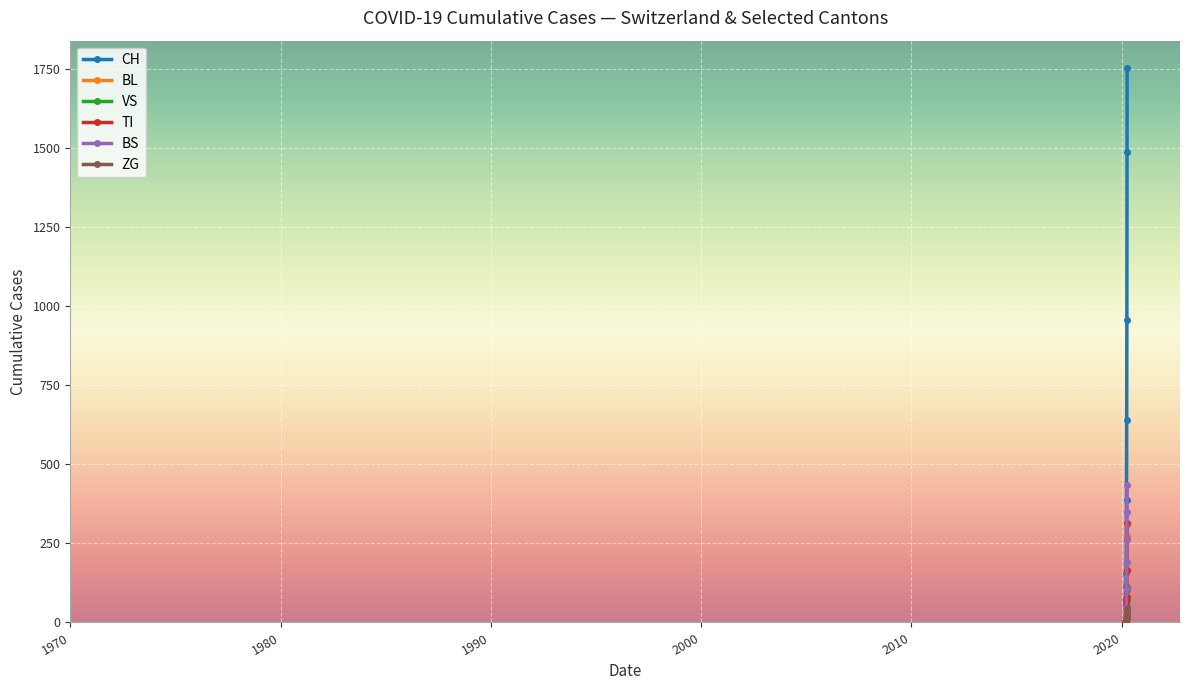

What is the greatest value displayed?

1753